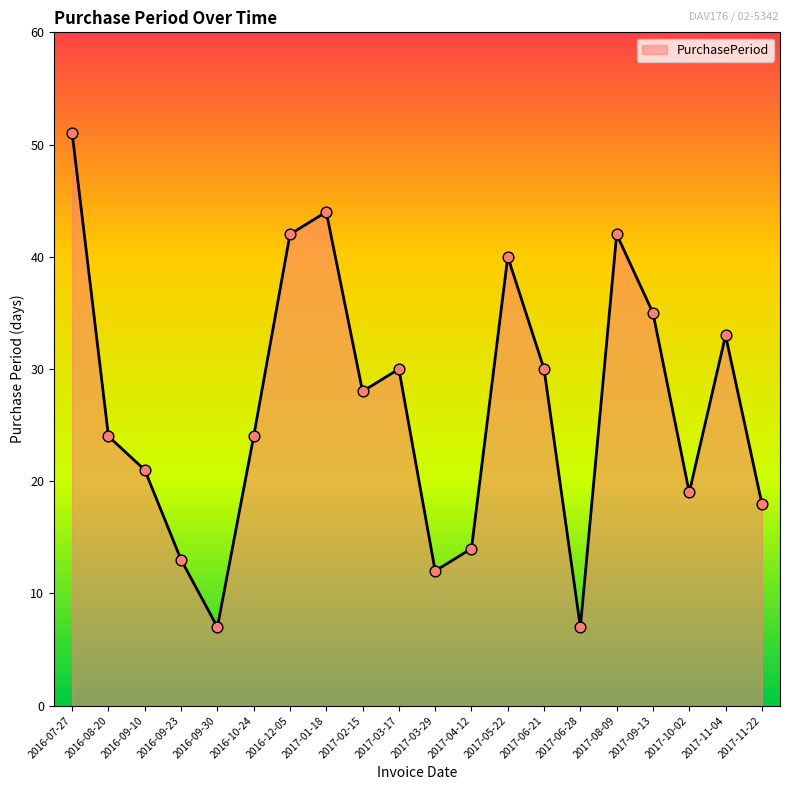

Which has a higher value, 2017-03-17 or 2017-01-18?

2017-01-18